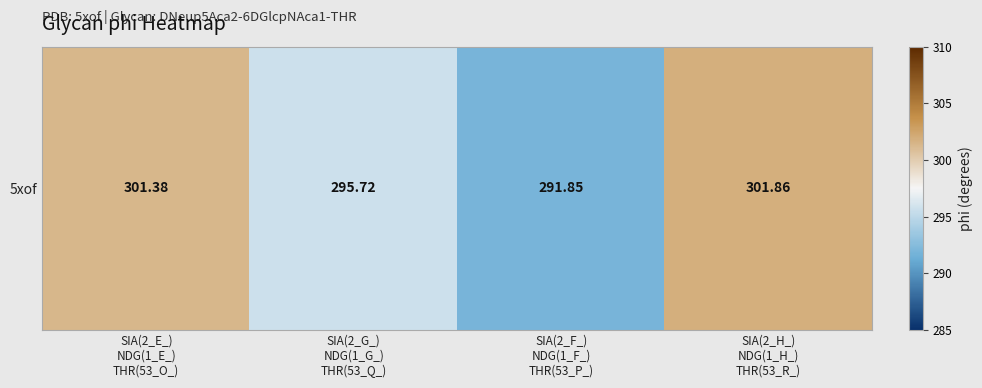

Is it true that the value at SIA(2_F_)
NDG(1_F_)
THR(53_P_) is 291.8?

True